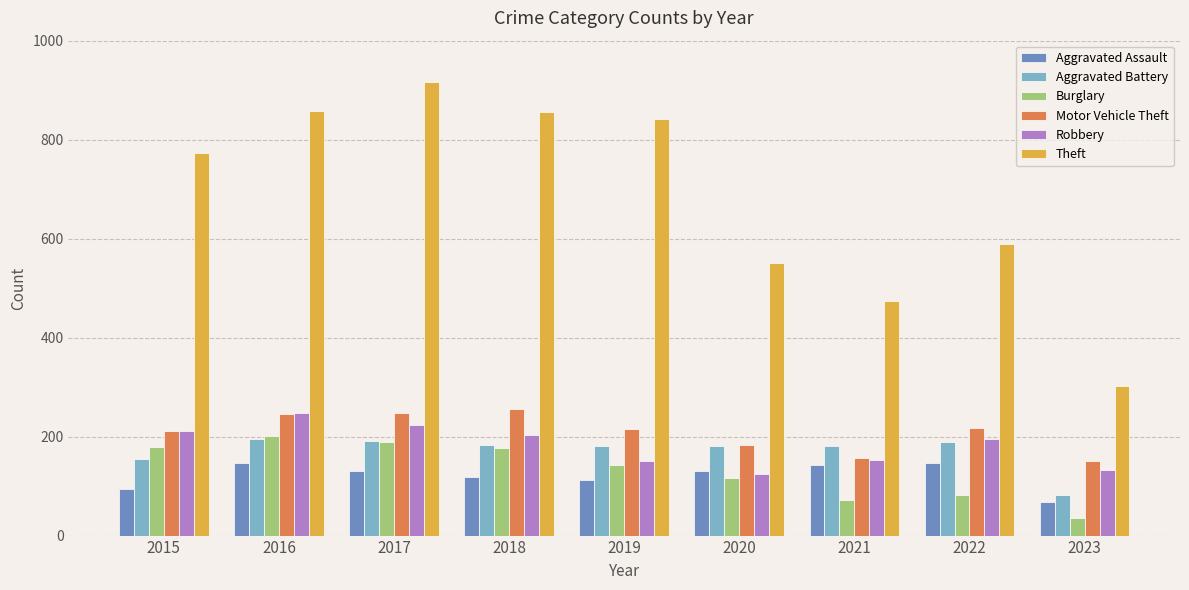

True or false: Burglary has a value of 294 at 2017.

False